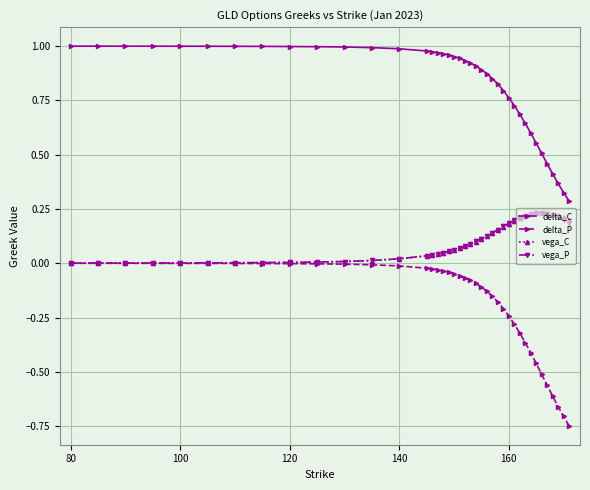

At how many categories does at least one series exceed 0?

40